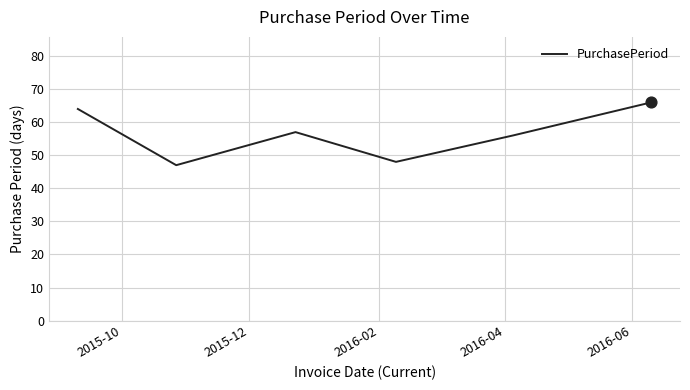

What is the difference between the maximum and second lowest values?

18